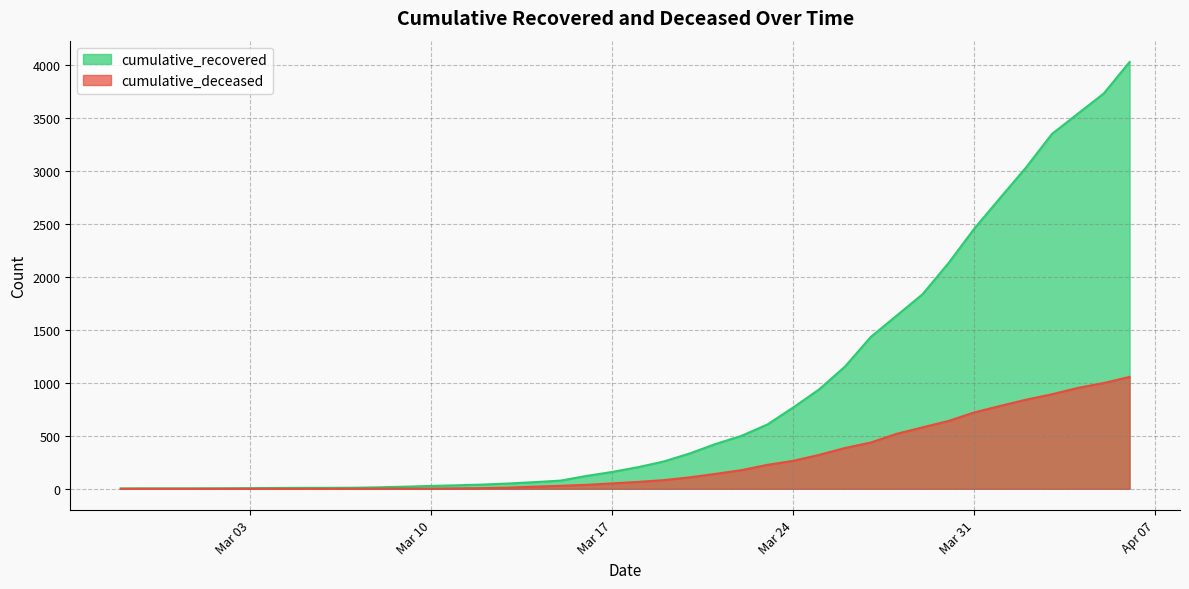

Which series changed the most between 2020-03-04 and 2020-04-03?

cumulative_recovered